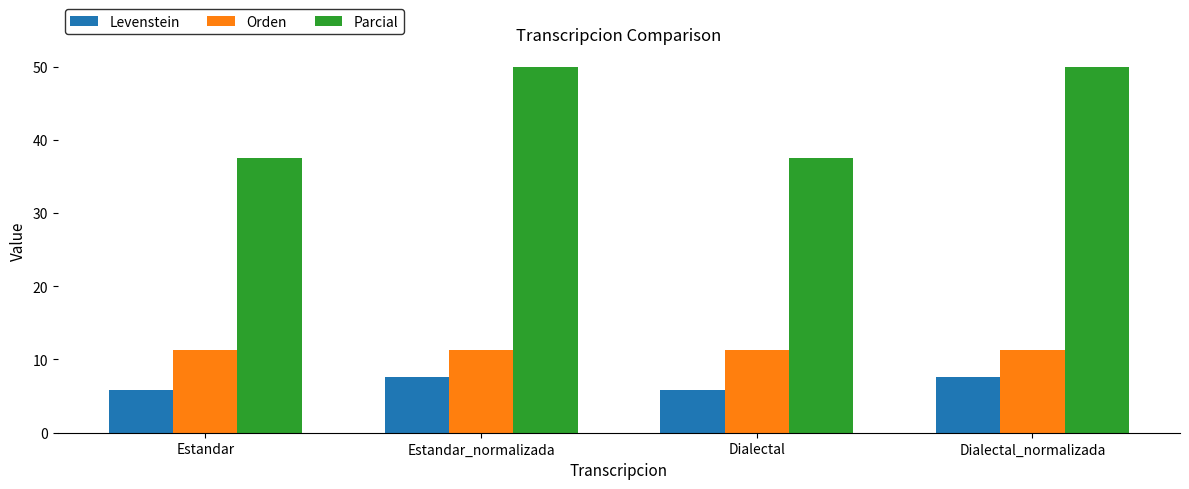

How many Levenstein values are between 5 and 7?

2